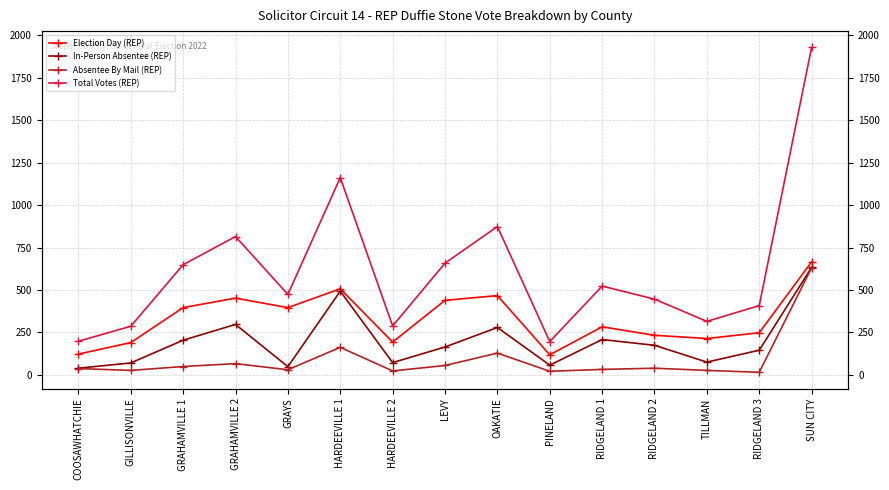

True or false: Total Votes (REP) has more than 0 interior local peaks.

True